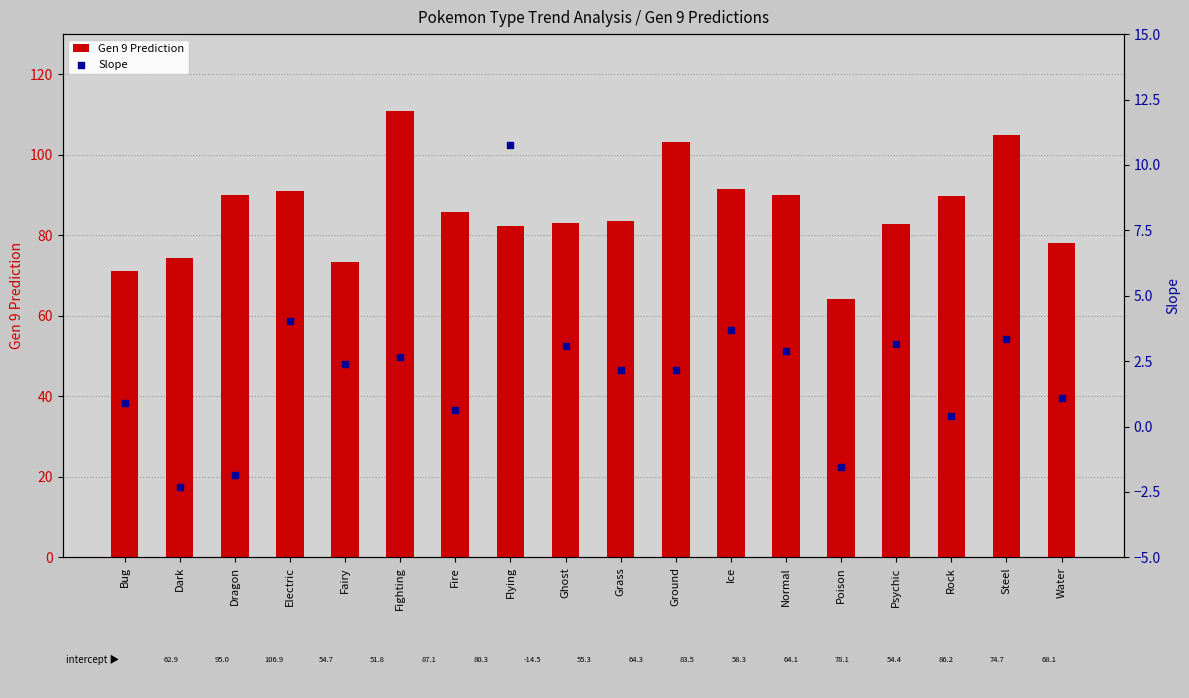

At how many categories does at least one series exceed 0?

18